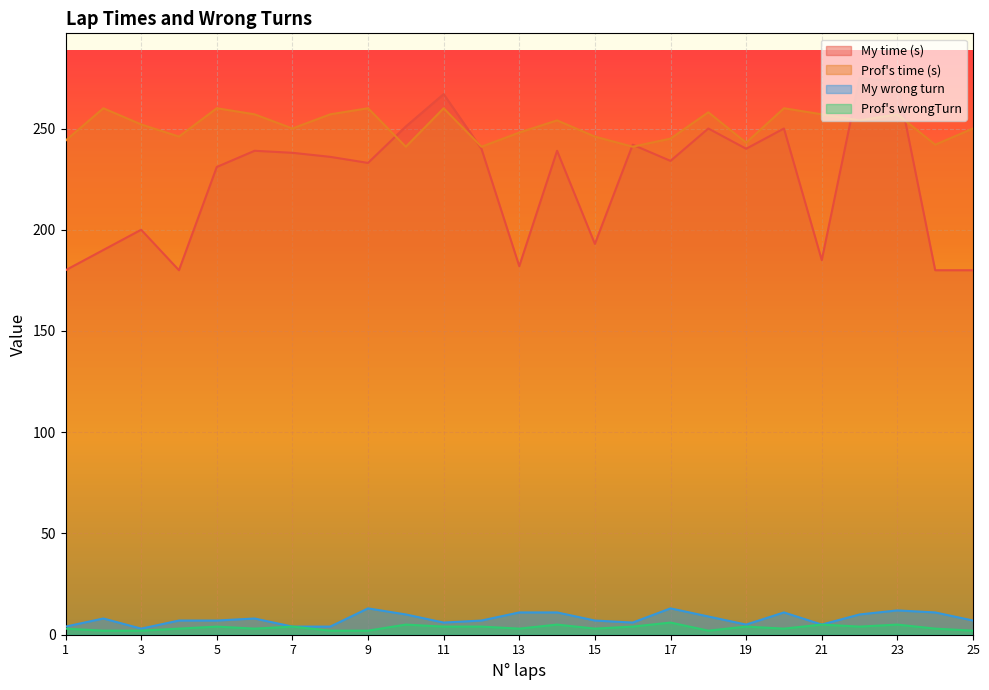

What is the difference between the Prof's time (s) values at 2 and 21?

3